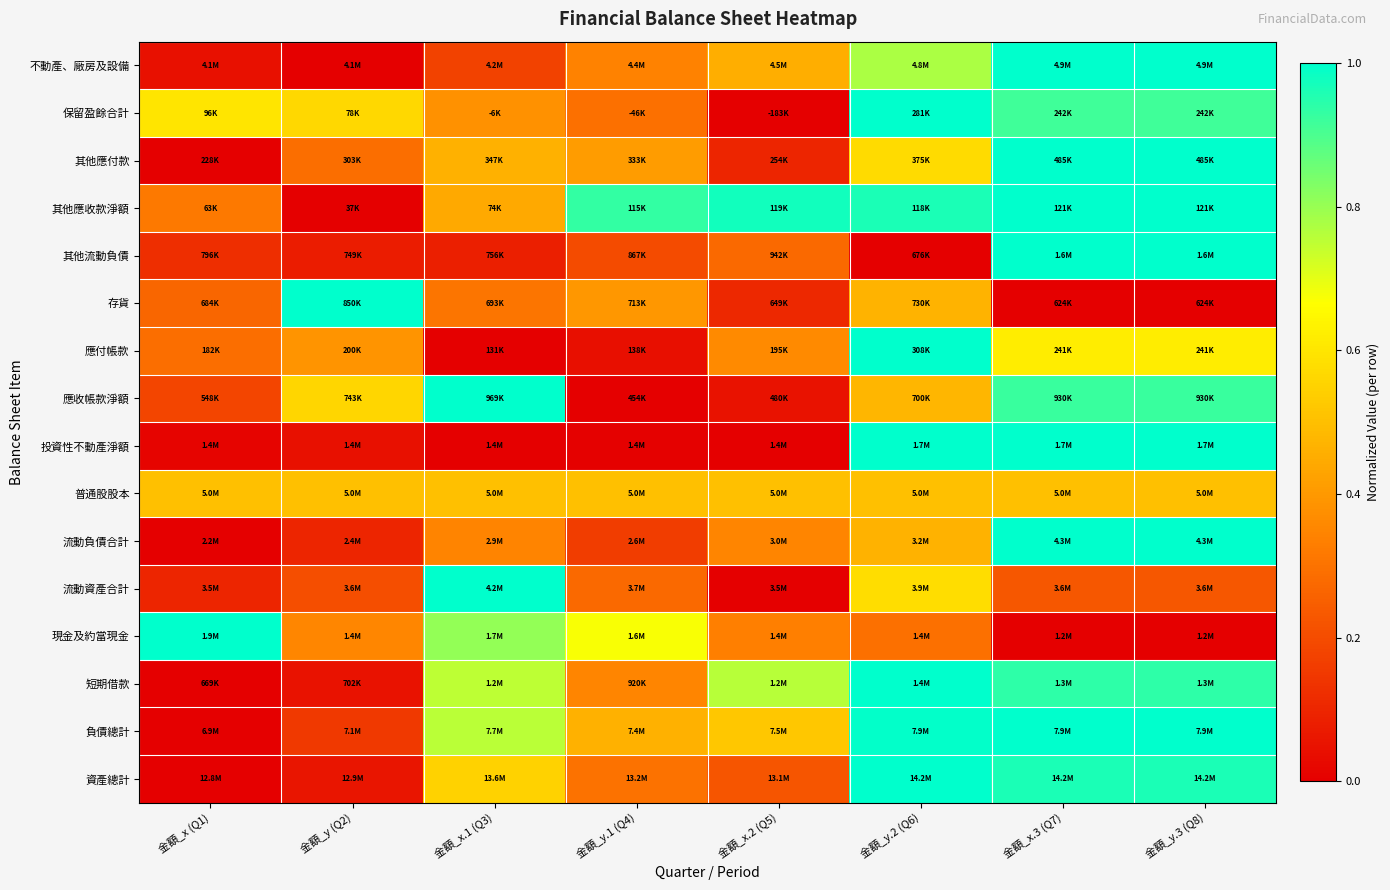

Which label corresponds to the largest value in the chart?

金額_x.3 (Q7)